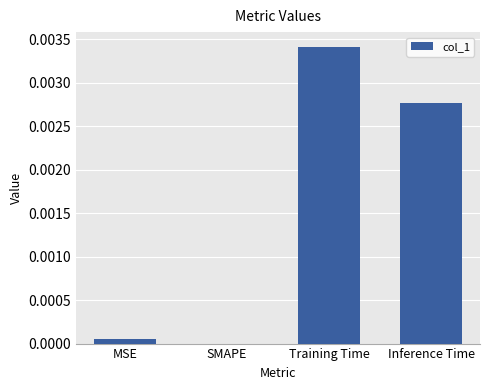

The chart shows a value of 0.0 at MSE. True or false?

True